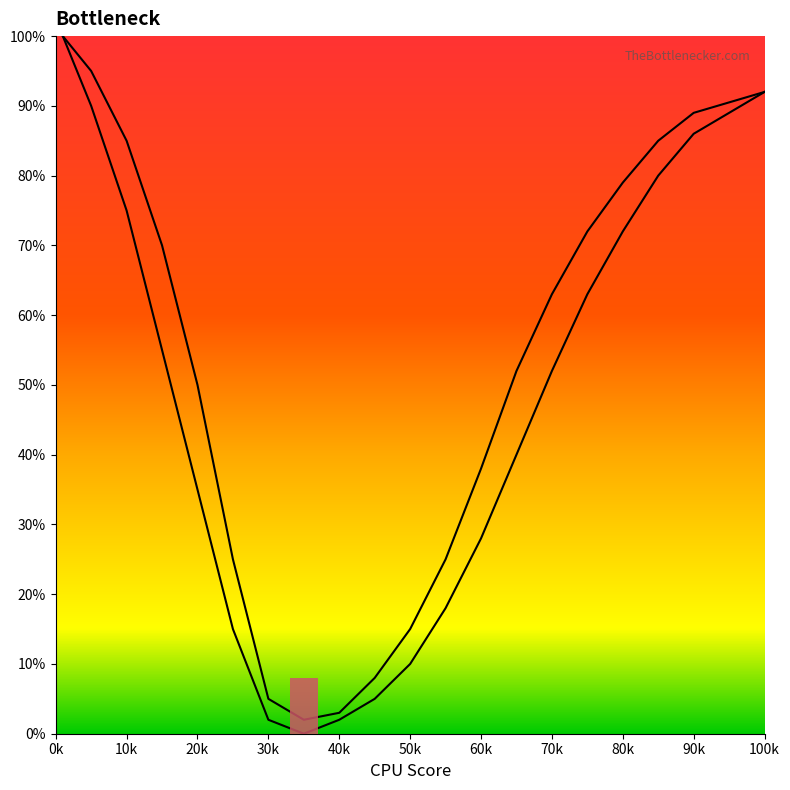

Reading left to right, what are all the values shown in this chart?

Curve 1: 100	95	85	70	50	25	5	2	3	8	15	25	38	52	63	72	79	85	89	92
Curve 2: 100	90	75	55	35	15	2	0	2	5	10	18	28	40	52	63	72	80	86	92